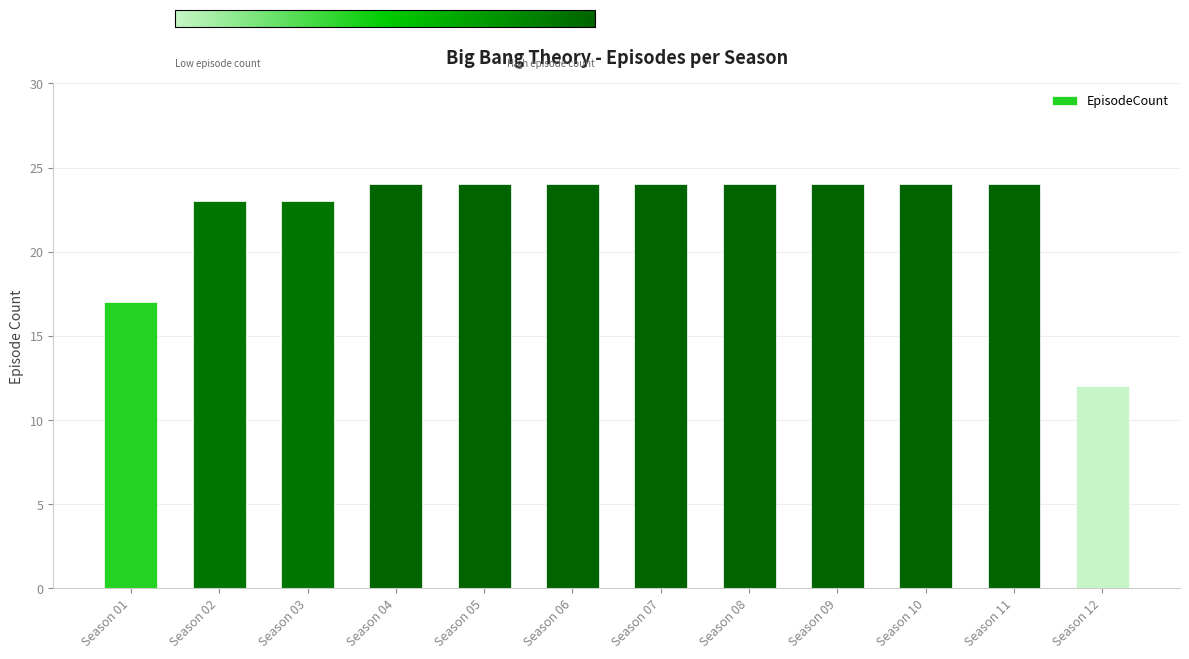

What is the difference between the maximum and minimum values?

12